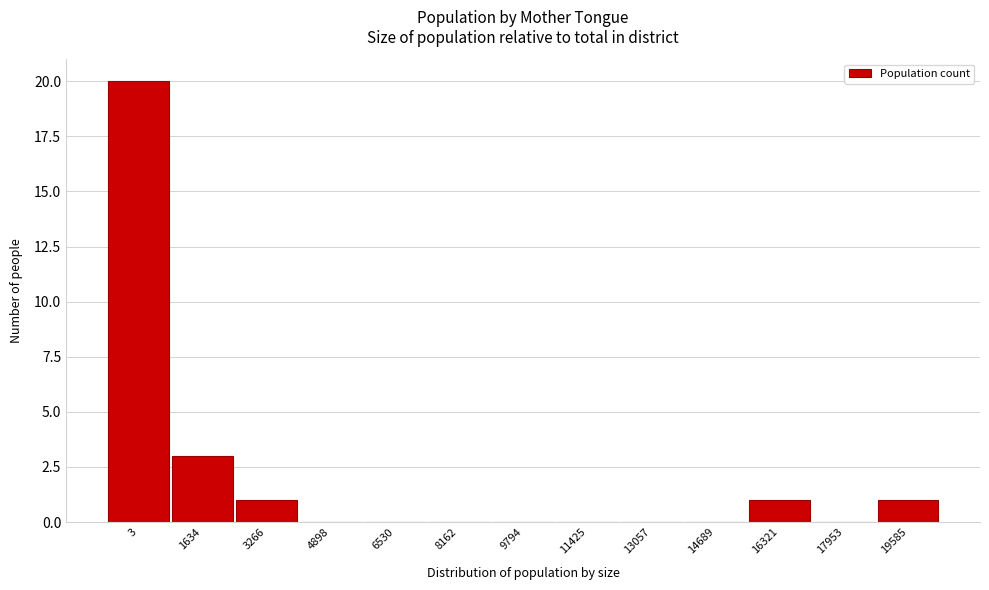

Reading left to right, transcribe all the data shown in this chart.

3=20	1634=3	3266=1	4898=0	6530=0	8162=0	9794=0	11425=0	13057=0	14689=0	16321=1	17953=0	19585=1